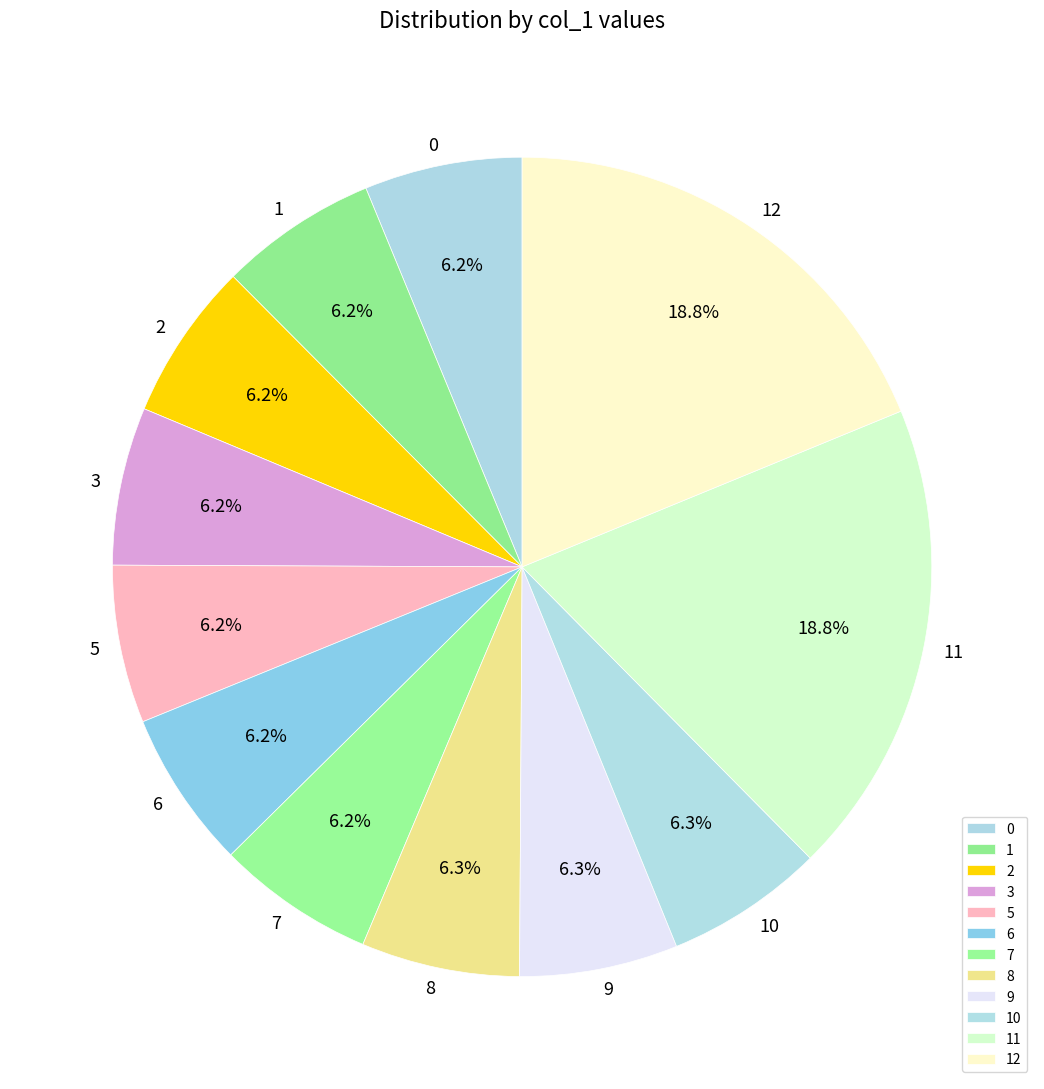

Do 12 and 8 together represent more than half of the pie?

No